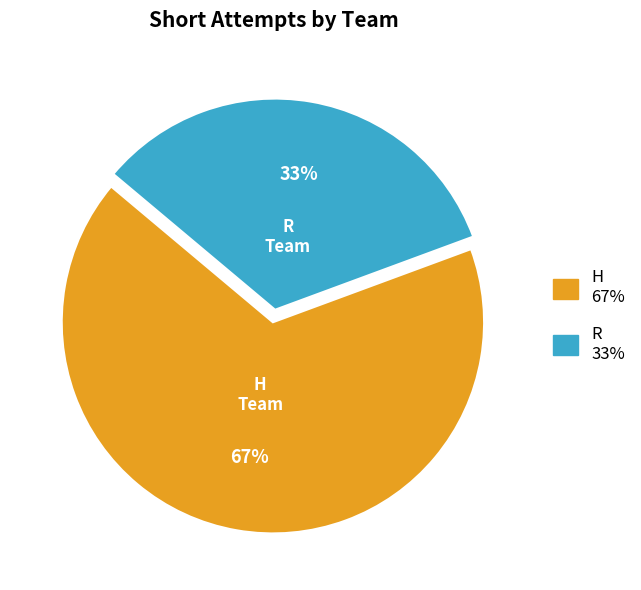

Do R and H together represent more than half of the pie?

Yes